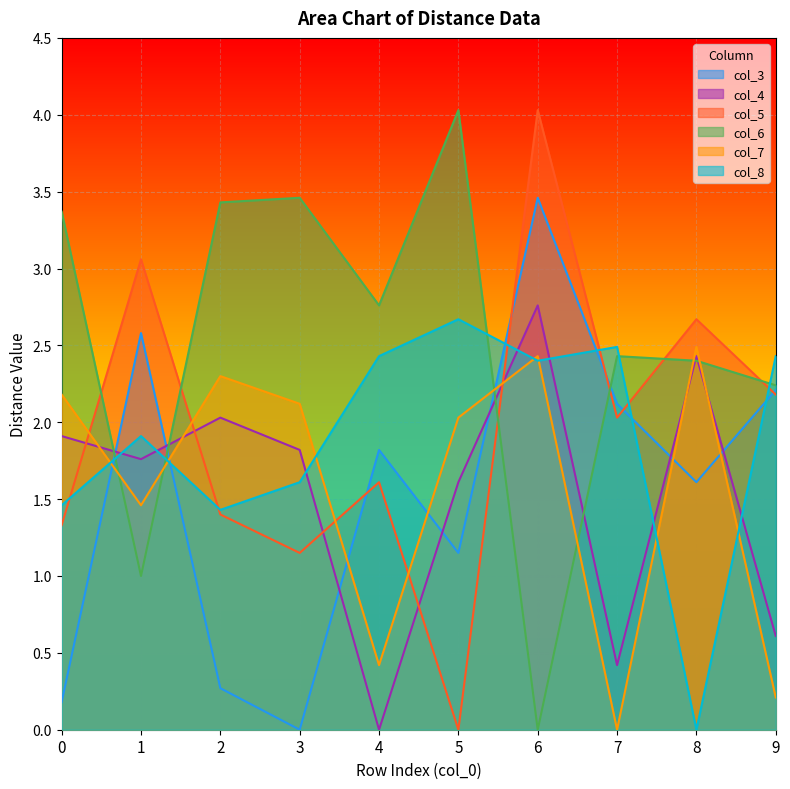

Is it true that col_5 equals 2.2 at 9?

True